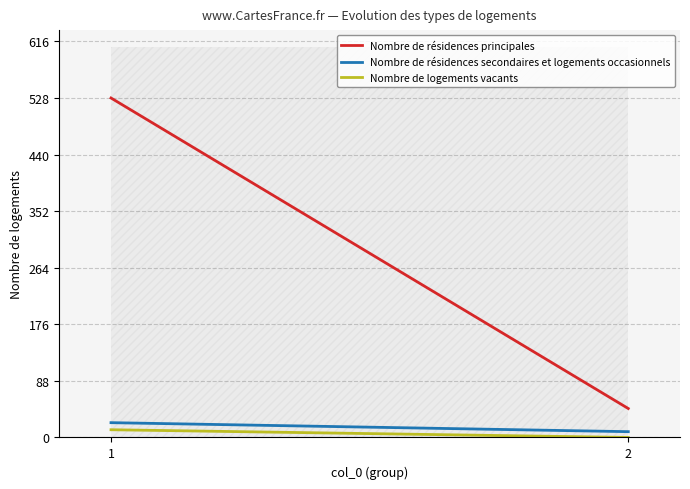

What value does the Nombre de résidences secondaires et logements occasionnels series have at 1?

23